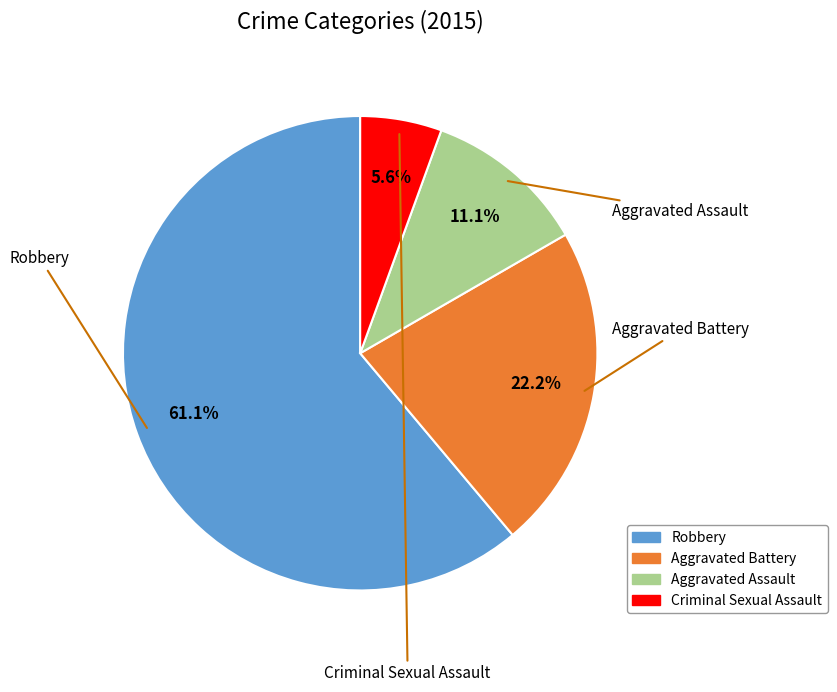

How many slices are in this pie chart?

4